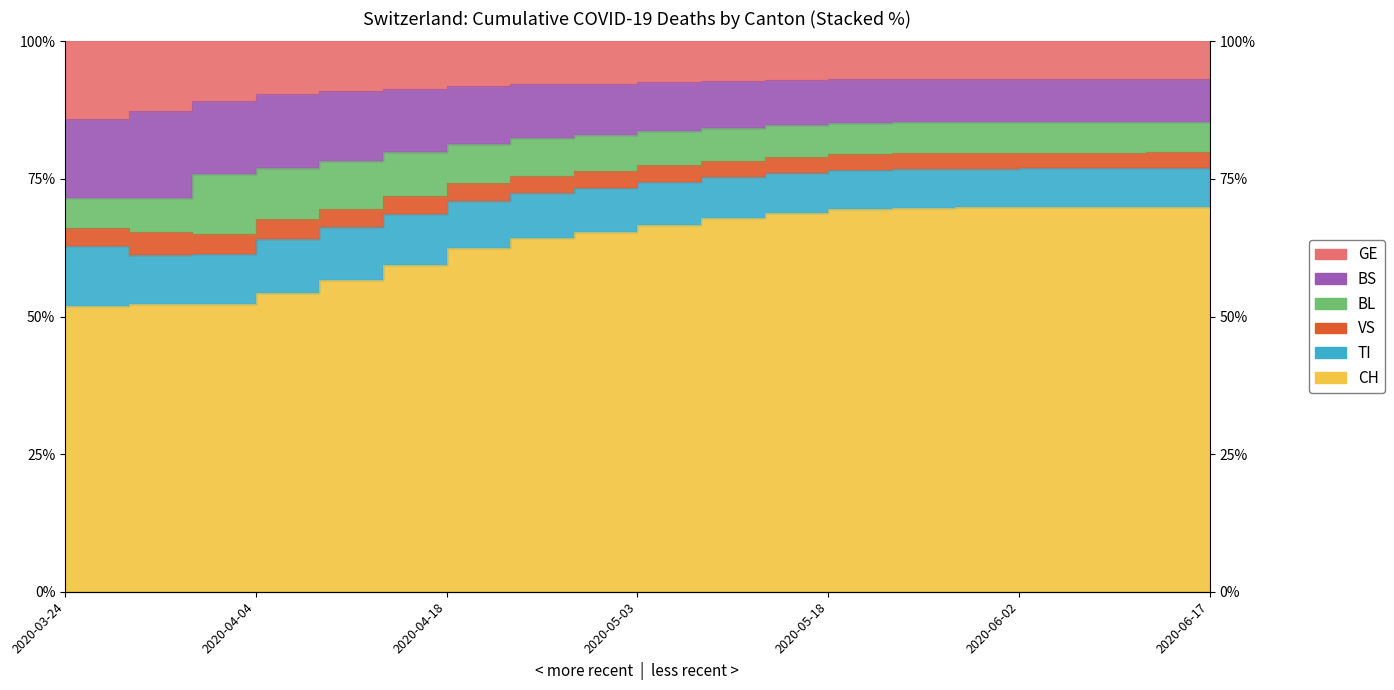

What is the difference between the VS values at 2020-03-24 and 2020-03-31?

1.3